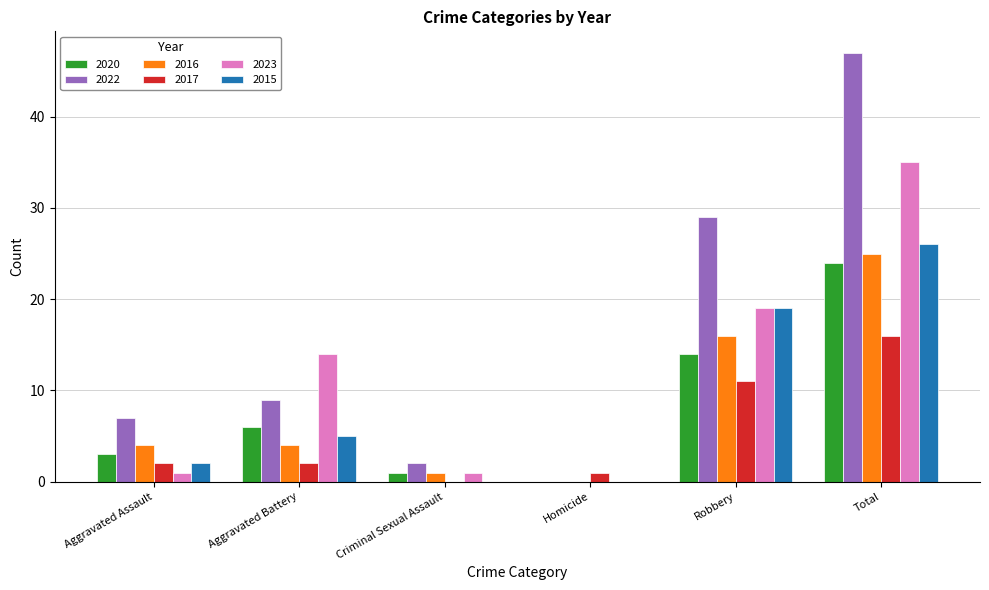

Reading left to right, list all the values displayed in this chart.

2020: 3	6	1	0	14	24
2022: 7	9	2	0	29	47
2016: 4	4	1	0	16	25
2017: 2	2	0	1	11	16
2023: 1	14	1	0	19	35
2015: 2	5	0	0	19	26